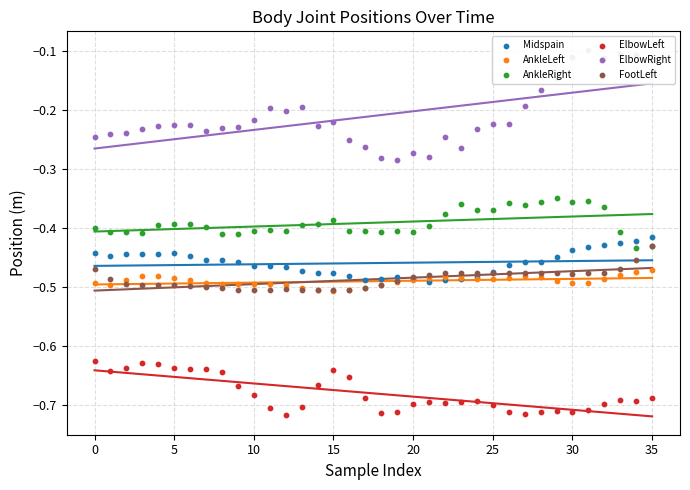

At which category is the sum across all series the highest?

35